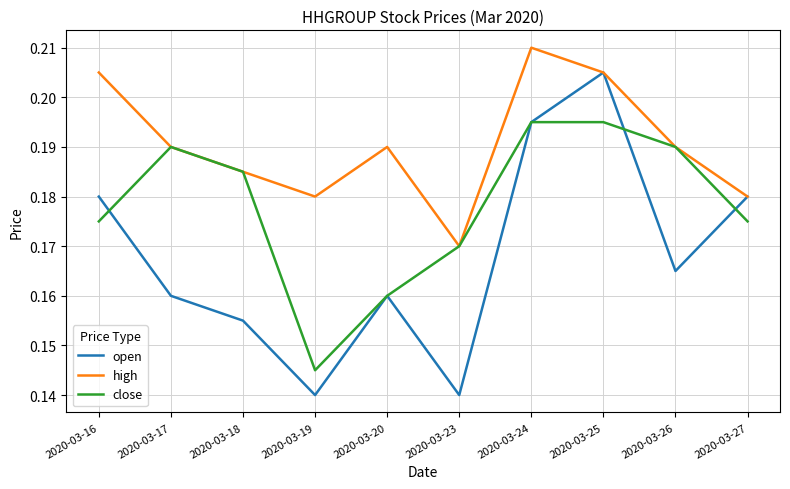

What are all the series names shown in the legend?

open, high, close